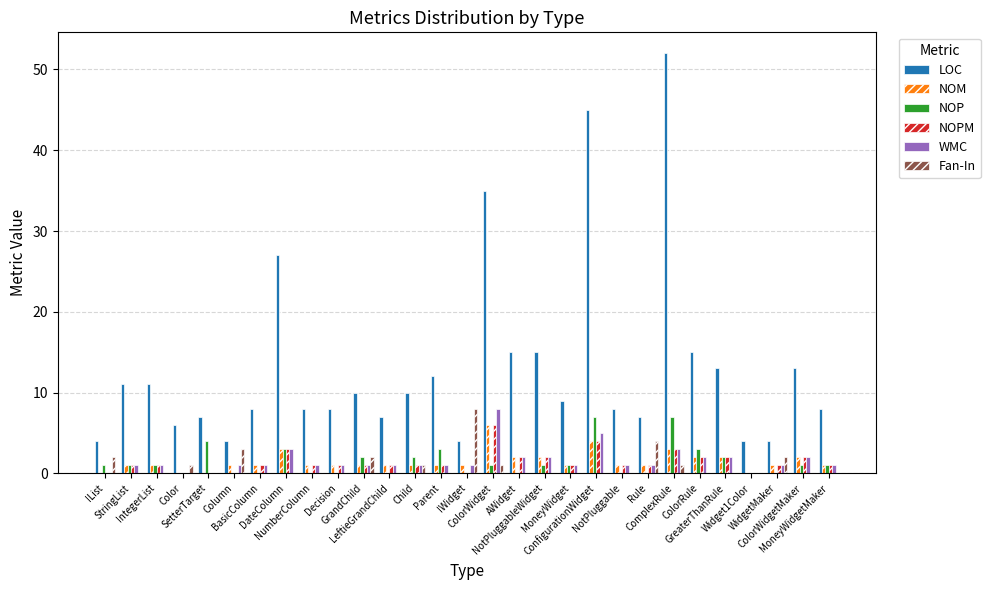

Are the bars horizontal?

No